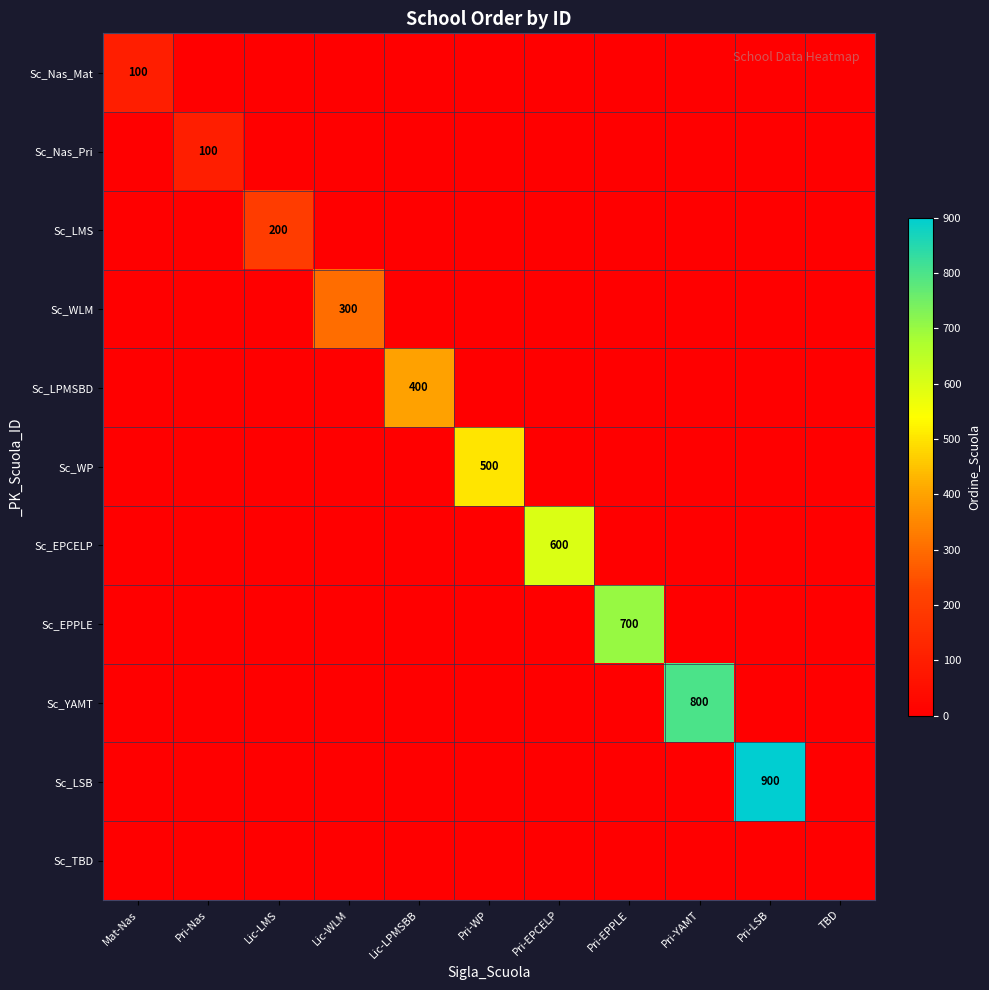

The Sc_WP series shows 0 at Pri-EPPLE. True or false?

True